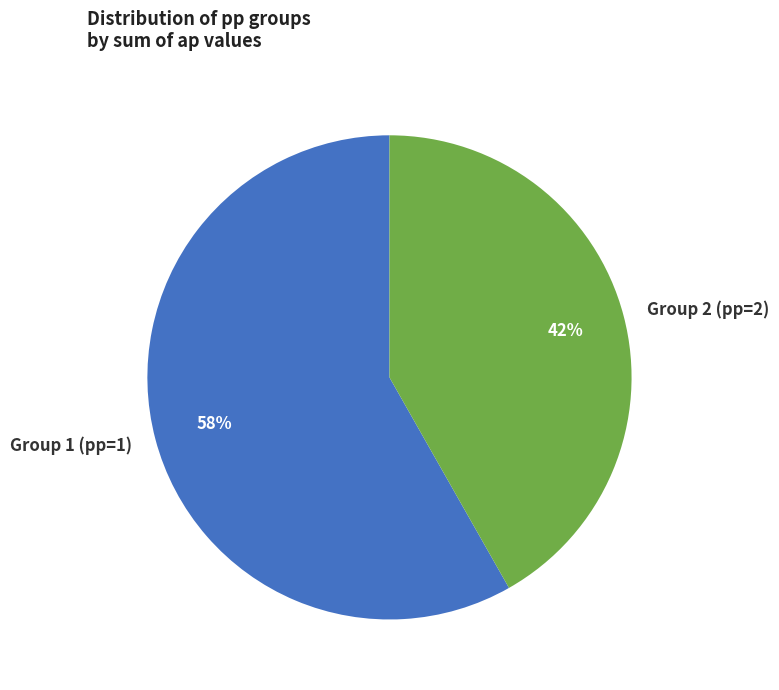

Between Group 2 (pp=2) and Group 1 (pp=1), which is larger?

Group 1 (pp=1)